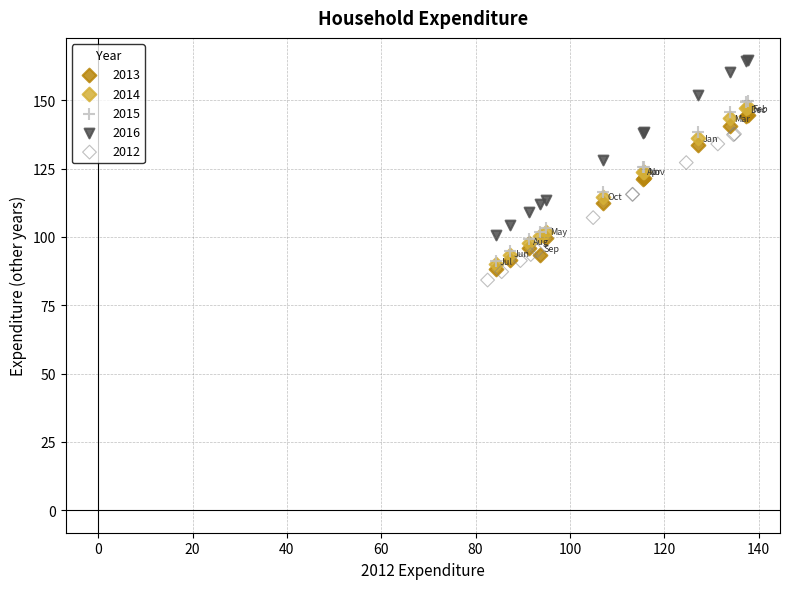

Which series has the widest spread of Y values?

2016